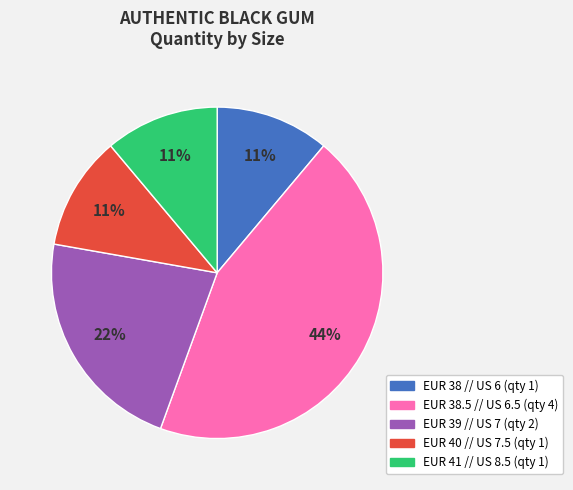

To the nearest percent, what percentage of the pie is EUR 38 // US 6?

11%